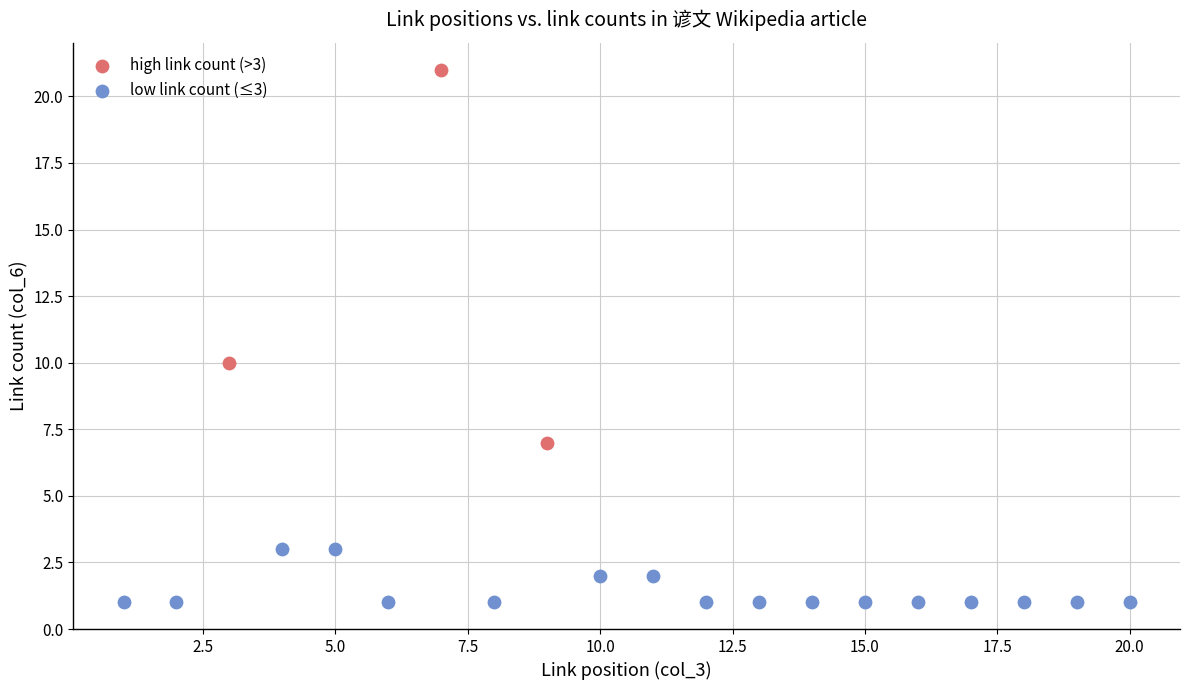

Which series has the widest spread of Y values?

high link count (>3)